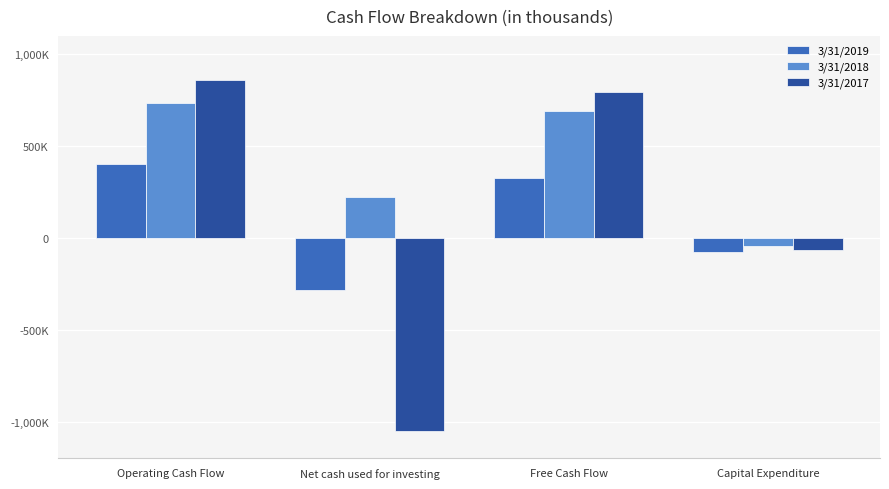

What is the sum of all 3/31/2018 values?

1608335